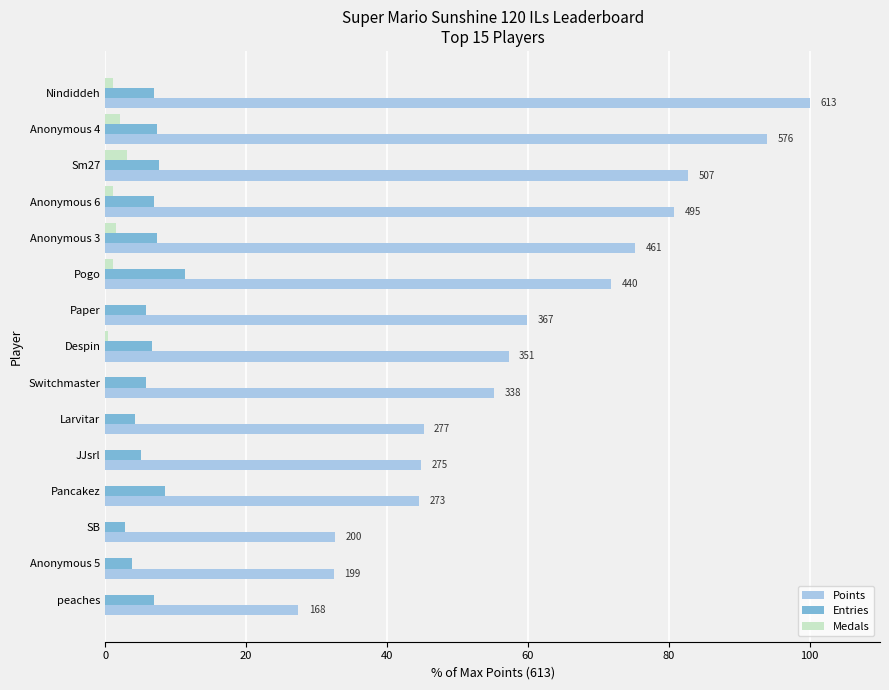

Is it true that Points equals 44.9 at JJsrl?

True